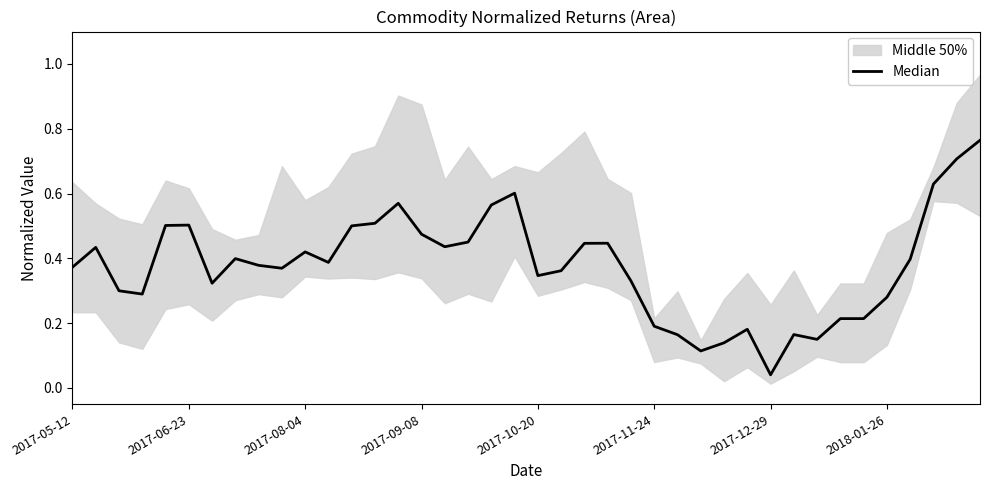

What is the approximate value at 18?

0.6